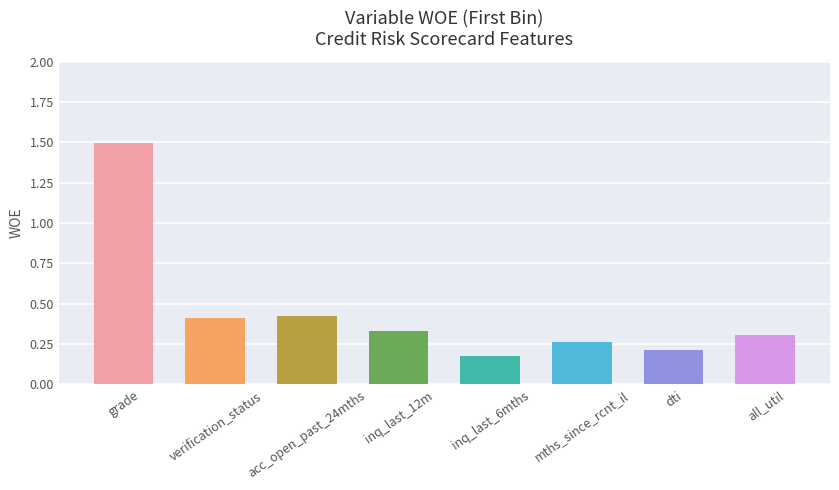

What is the minimum value shown in the chart?

0.2